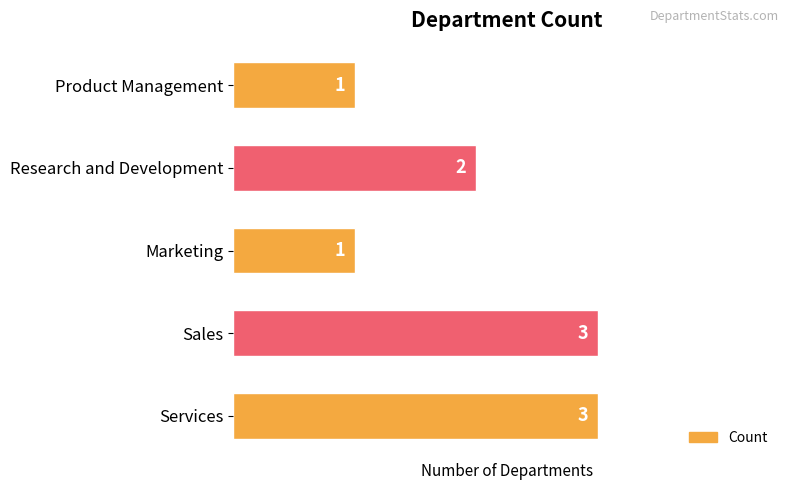

What is the sum of all values?

10